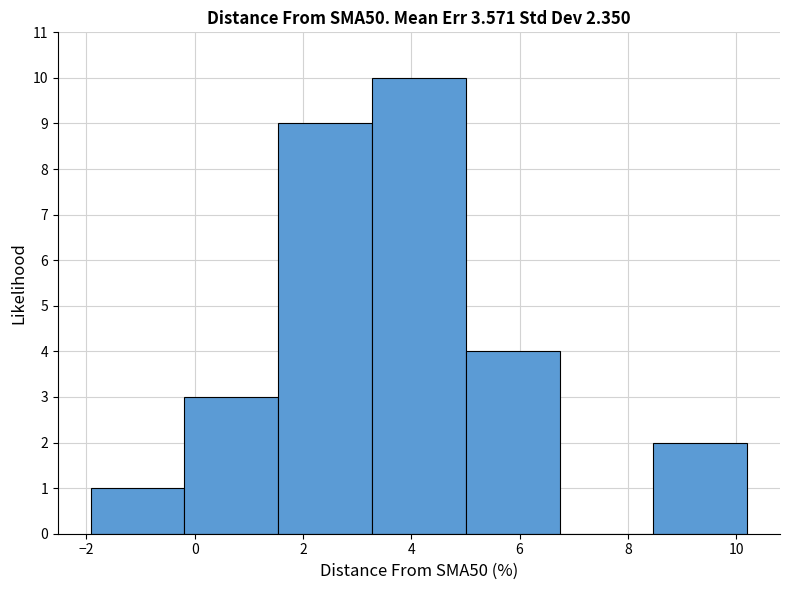

Reading left to right, transcribe this chart: for each bar, give the range it covers on the x-axis and its height. Neither the bar edges nor the heights are printed on the chart, so give them approximately, as read against the axes.

-2.0 to -0.2: 1
-0.2 to 1.6: 3
1.6 to 3.2: 9
3.2 to 5.0: 10
5.0 to 6.8: 4
6.8 to 8.4: 0
8.4 to 10.2: 2